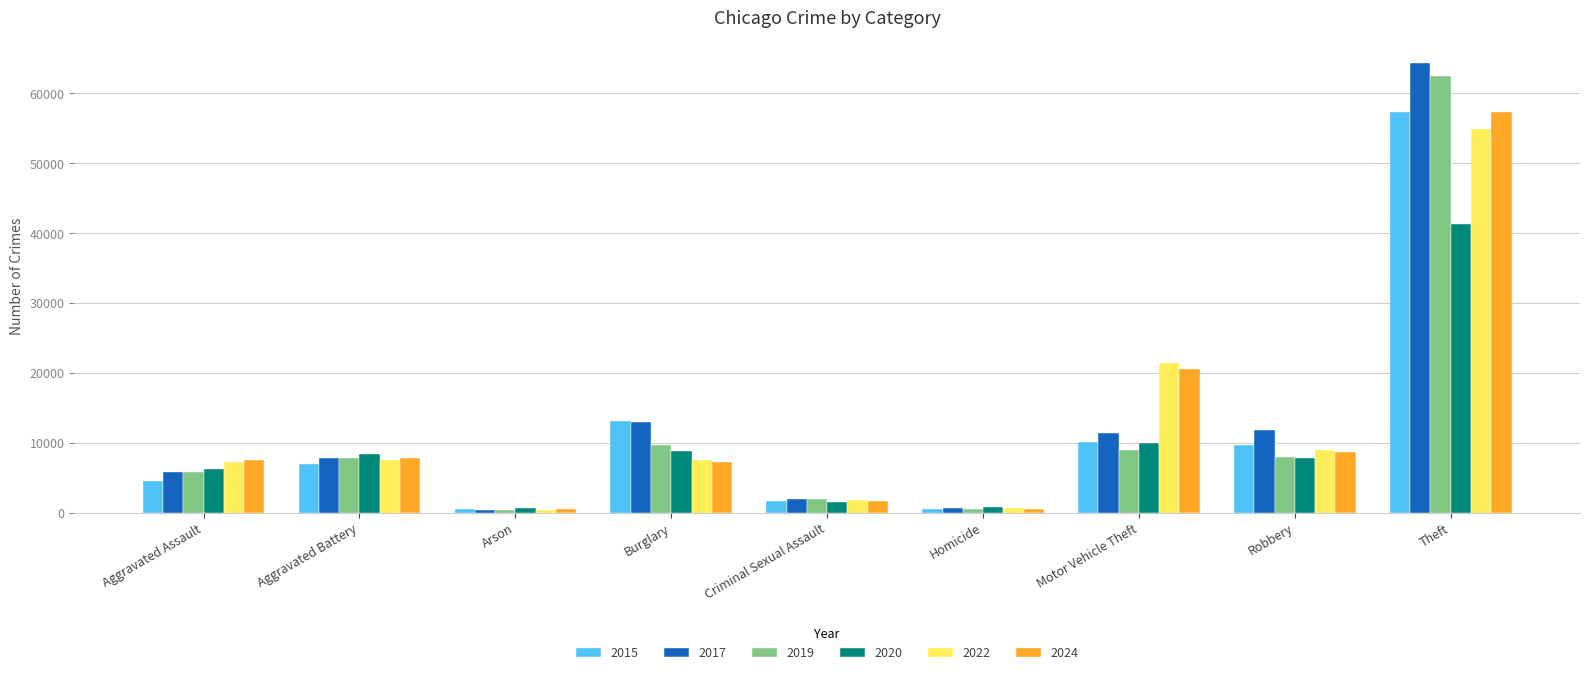

What is the total value across all series at Burglary?

59361